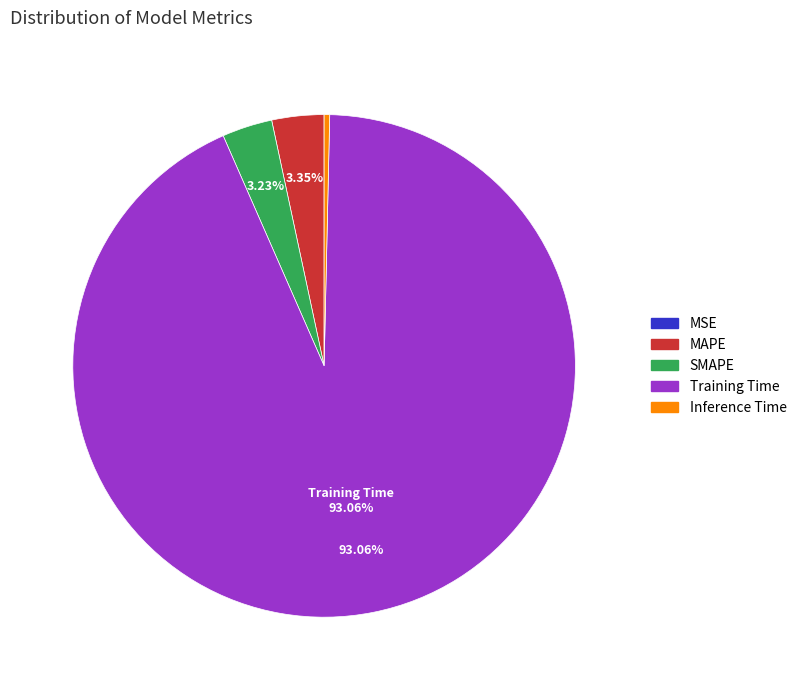

Is it true that MAPE is 3% of the pie?

True